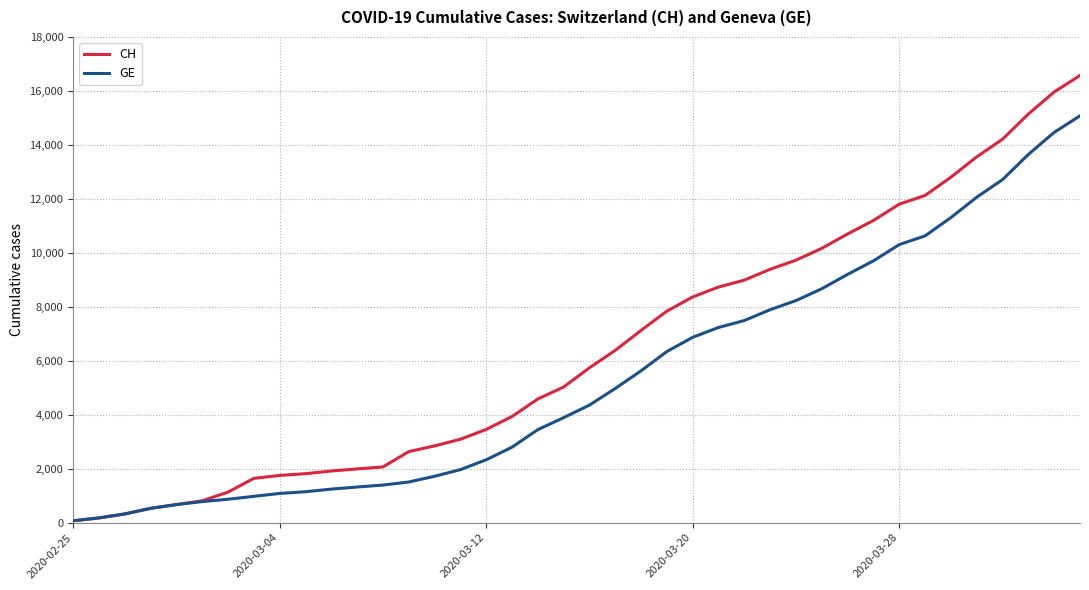

What is the greatest value displayed?

16574